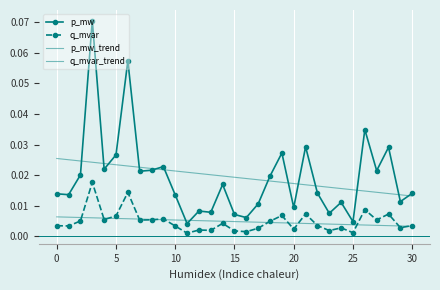

At which label is q_mvar_trend closest to 0?

30